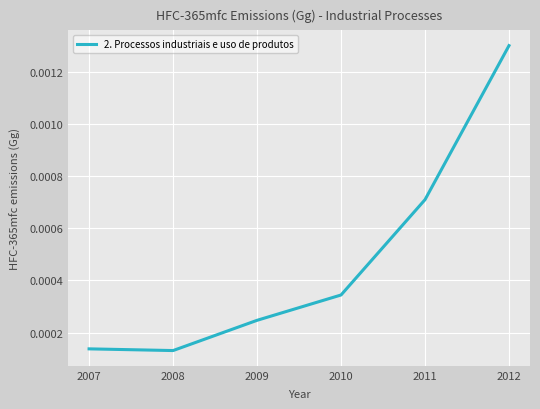

True or false: the data has more than 2 interior local peaks.

False